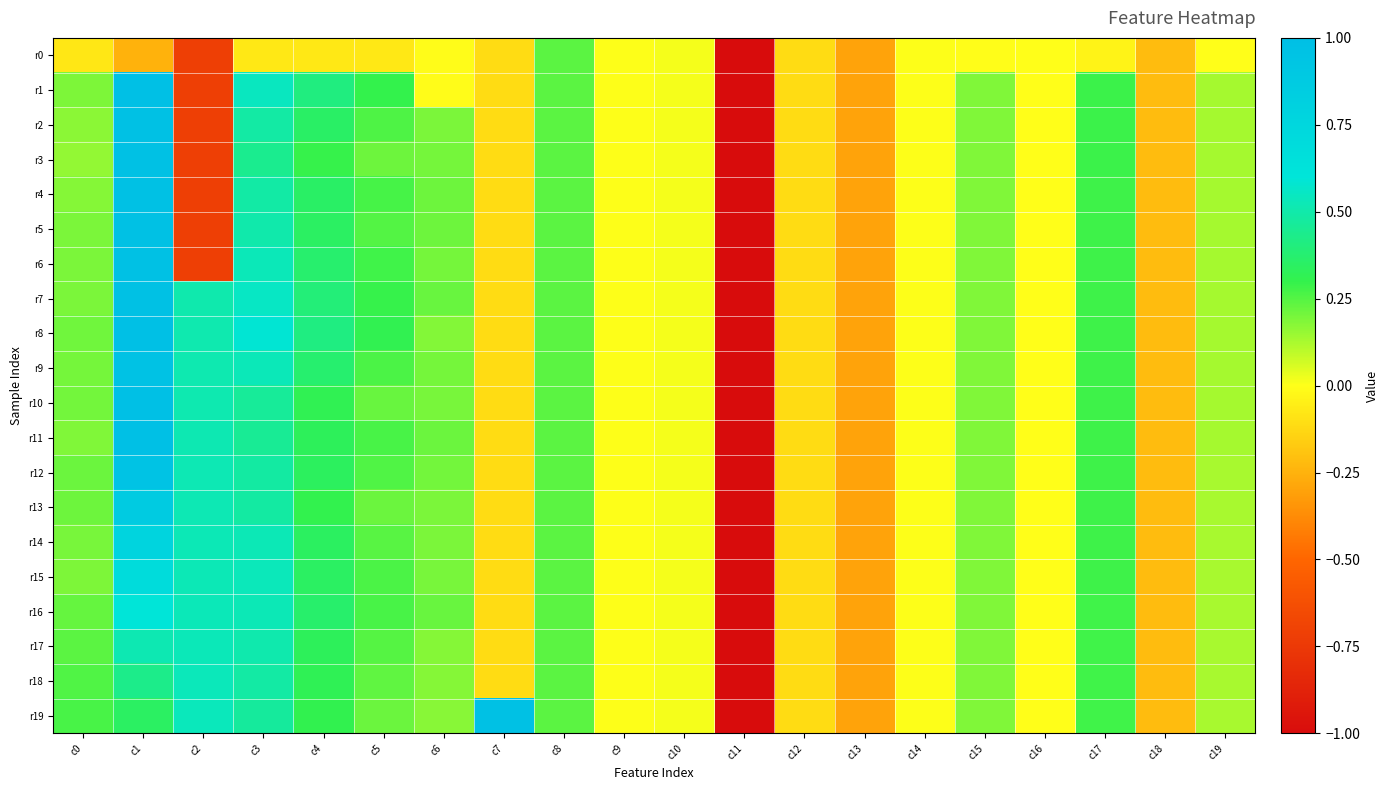

Which series has the widest spread of values?

r8